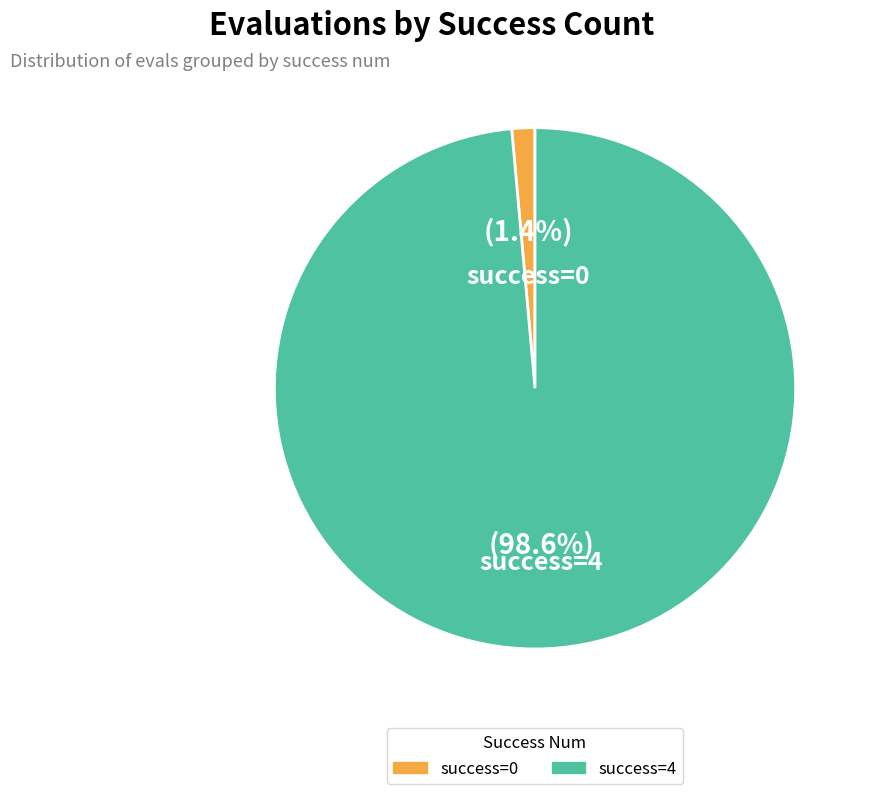

Does any single category account for the majority?

Yes